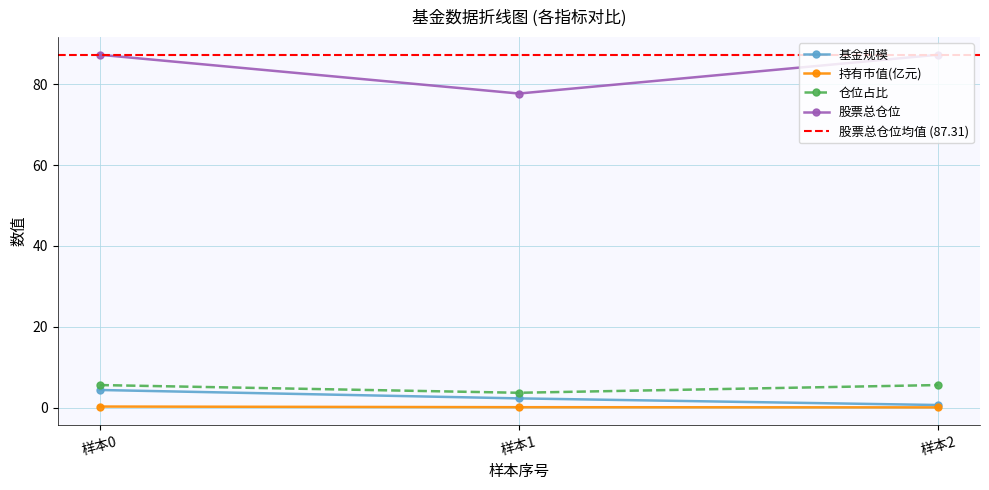

The 基金规模 series shows 2.9 at 0. True or false?

False